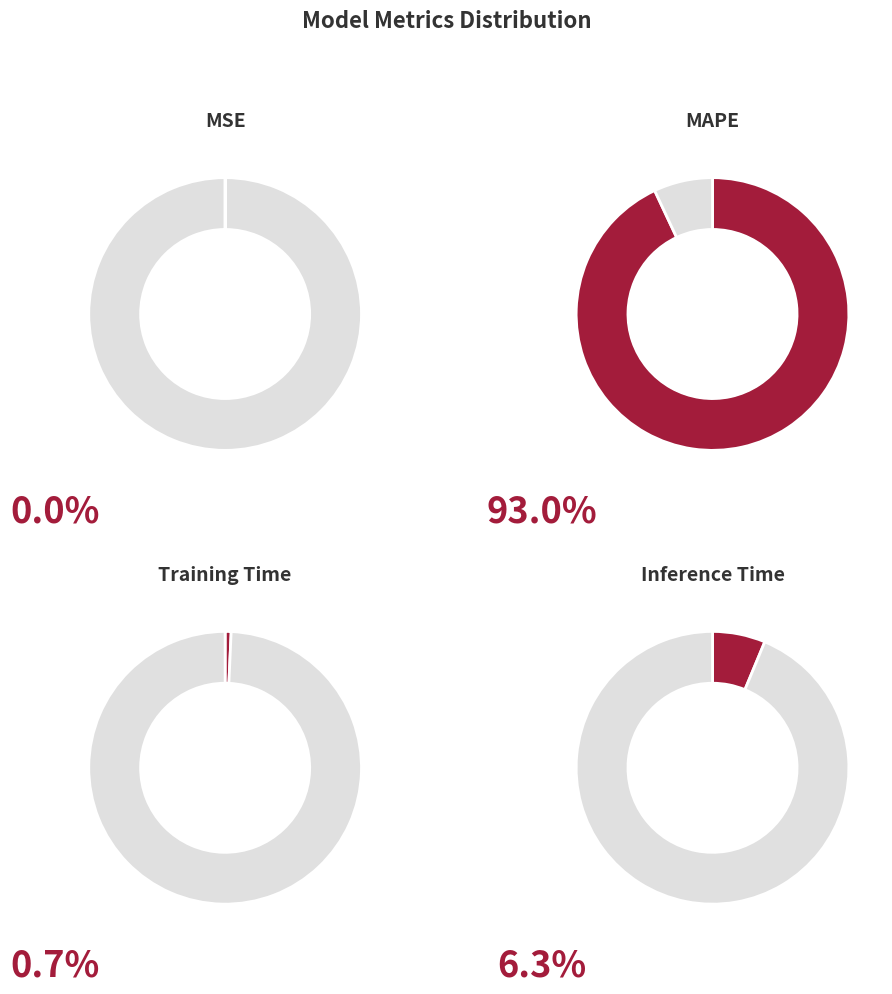

Which has a higher value, Training Time or MAPE?

MAPE